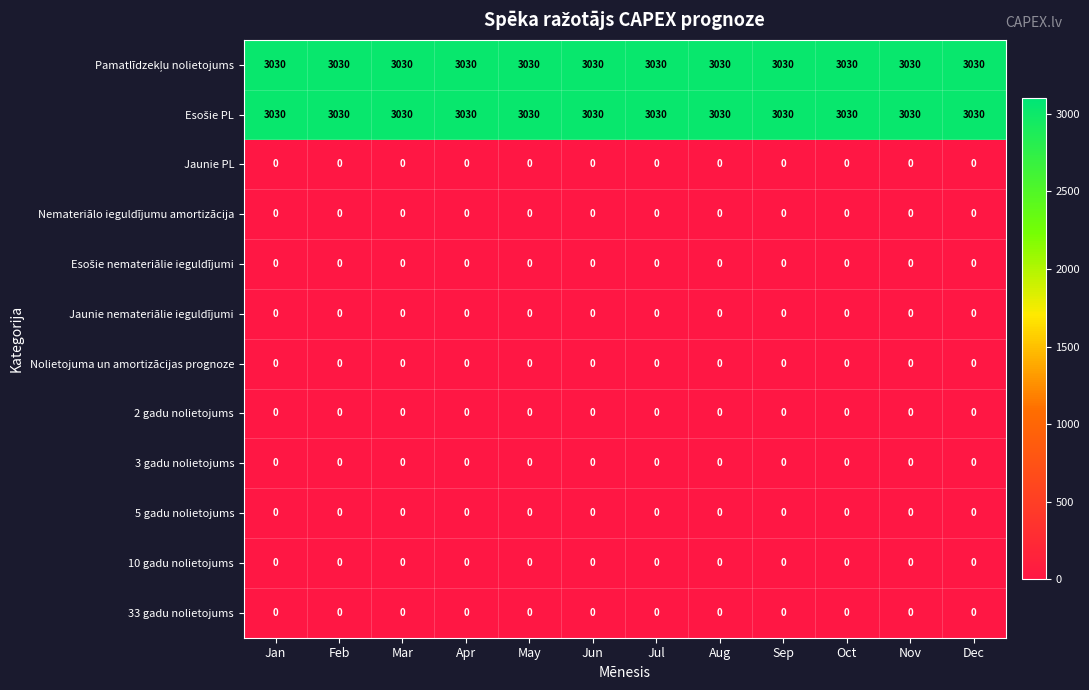

Is it true that 10 gadu nolietojums equals 0 at Sep?

True